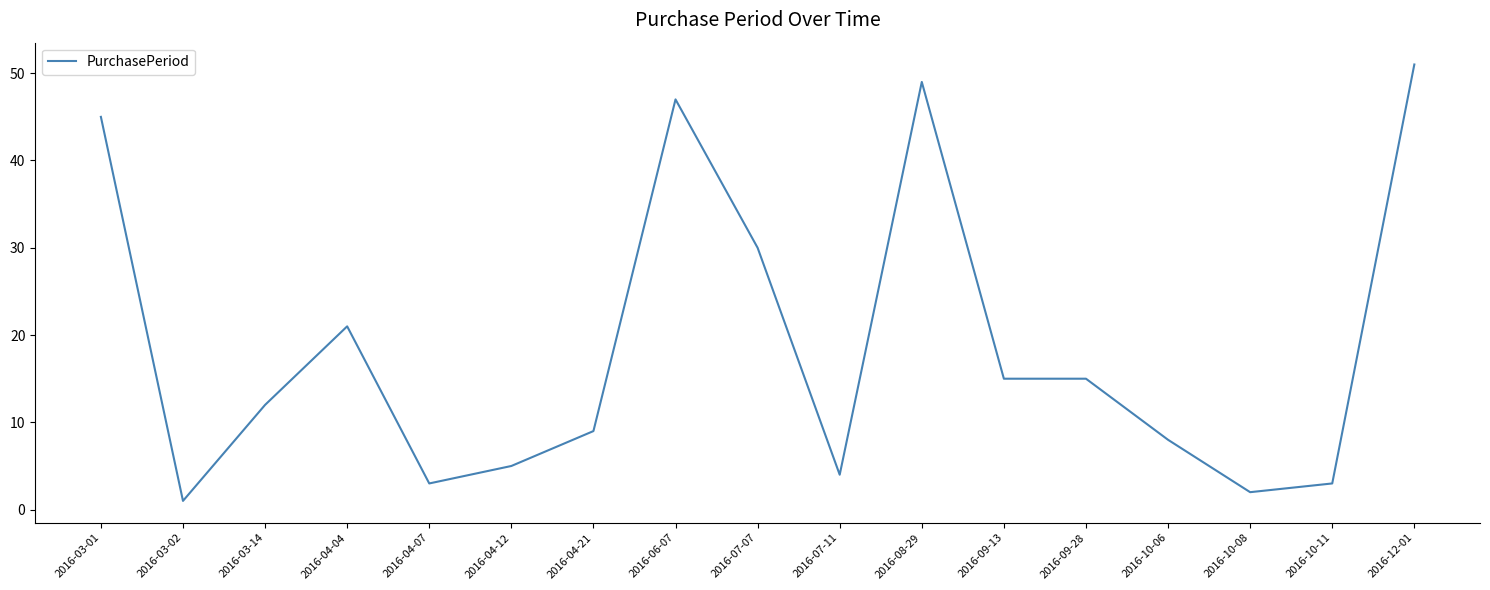

The value at 2016-04-21 is 9. True or false?

True